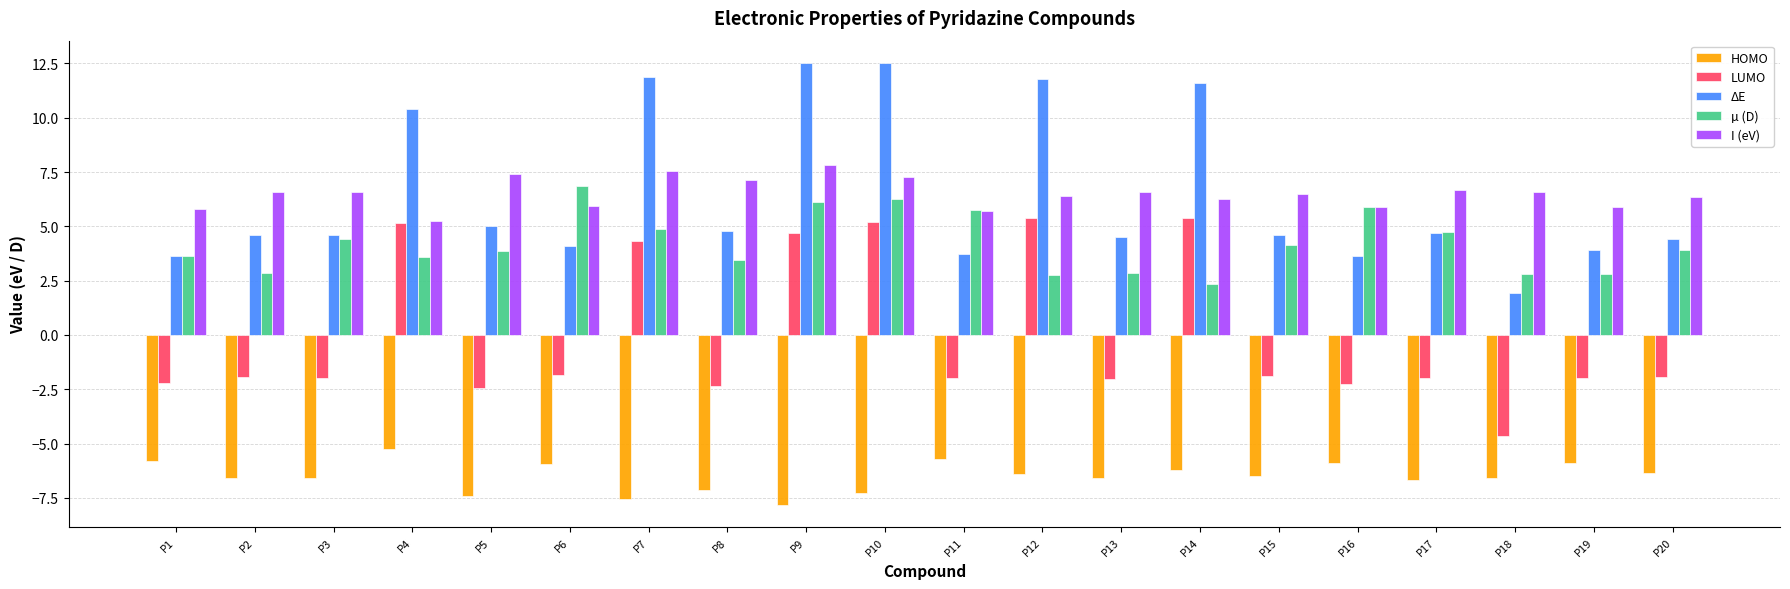

What is the greatest value displayed?

12.5